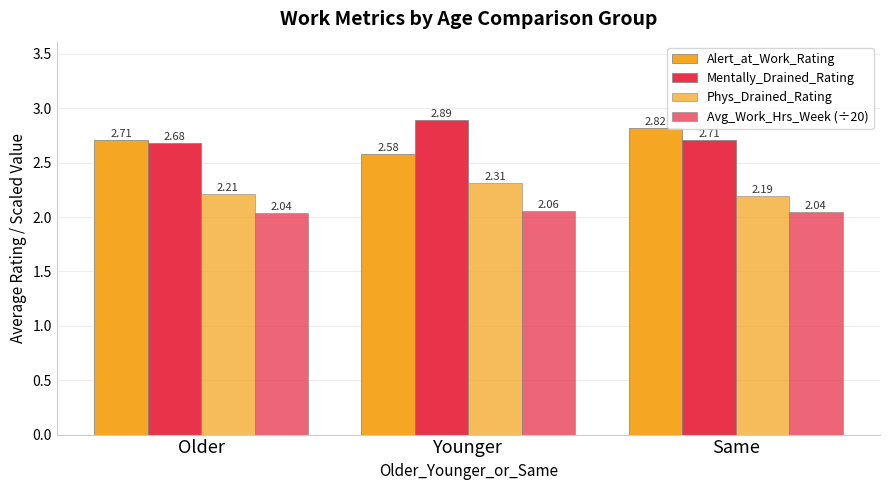

What is the label of the 1st bar from the left?

Older